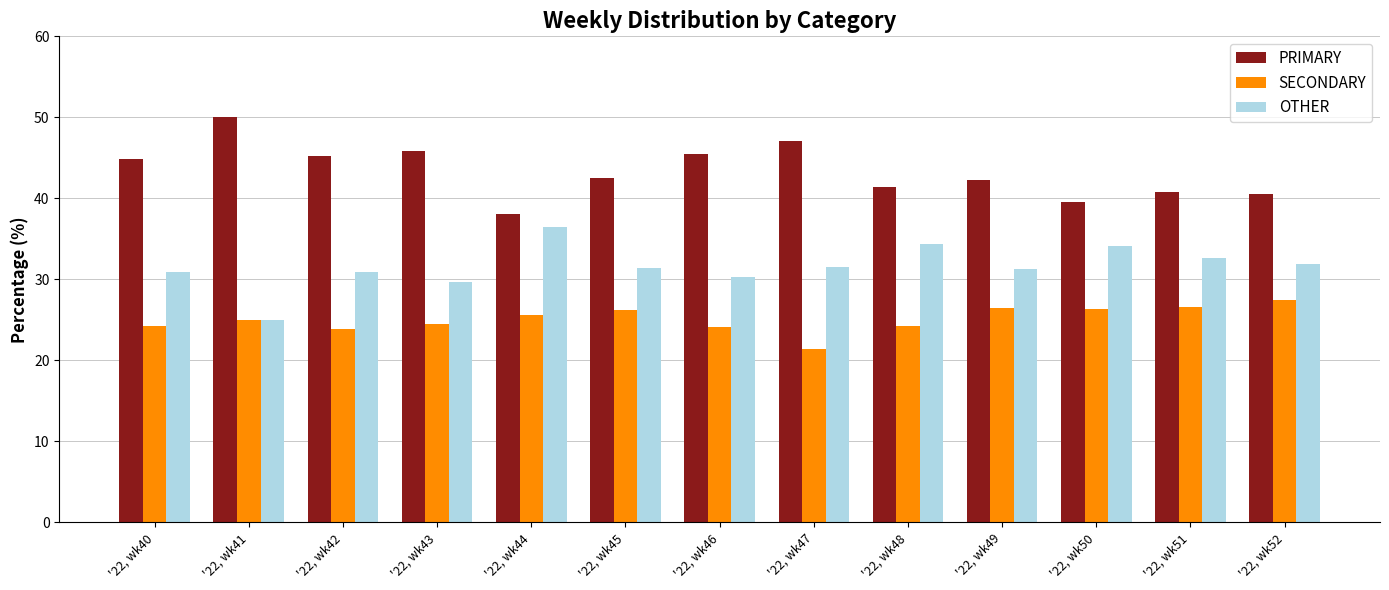

Which label corresponds to the smallest value in the chart?

'22, wk47